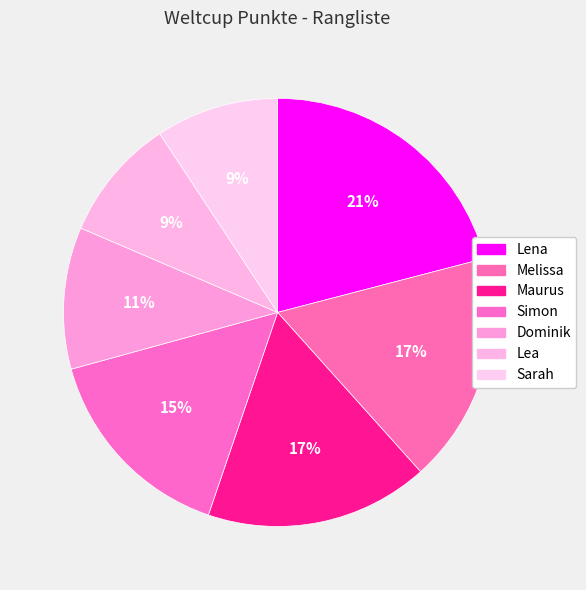

Is the sum of Melissa and Maurus greater than half?

No